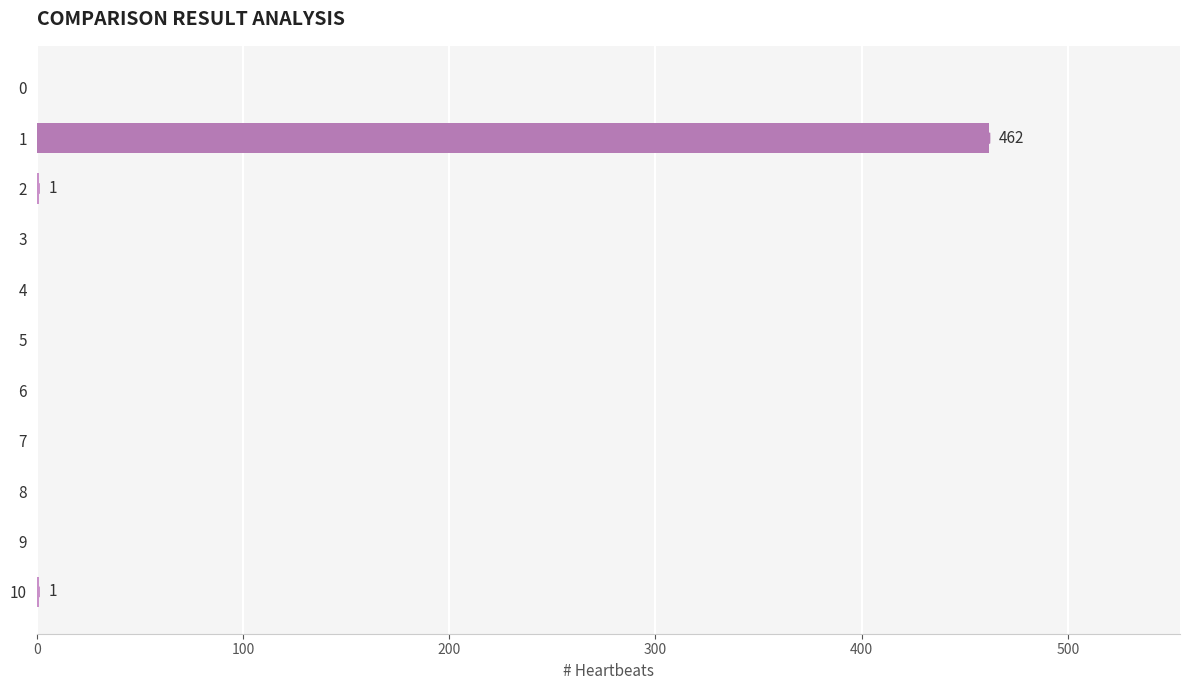

What is the sum of all values?

464